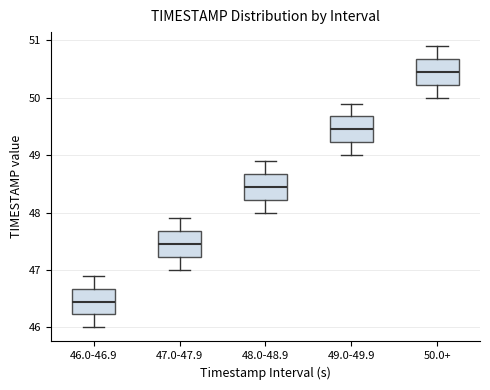

Reading left to right, read every box against the y-axis: the position of its median line, the range the box covers, and the ends of its whiskers. The values are not printed on the chart, so give them approximately, as read against the axis.

46.0-46.9: median 46.5, box 46.2 to 46.7, whiskers 46.0 to 46.9
47.0-47.9: median 47.5, box 47.2 to 47.7, whiskers 47.0 to 47.9
48.0-48.9: median 48.5, box 48.2 to 48.7, whiskers 48.0 to 48.9
49.0-49.9: median 49.5, box 49.2 to 49.7, whiskers 49.0 to 49.9
50.0+: median 50.5, box 50.2 to 50.7, whiskers 50.0 to 50.9